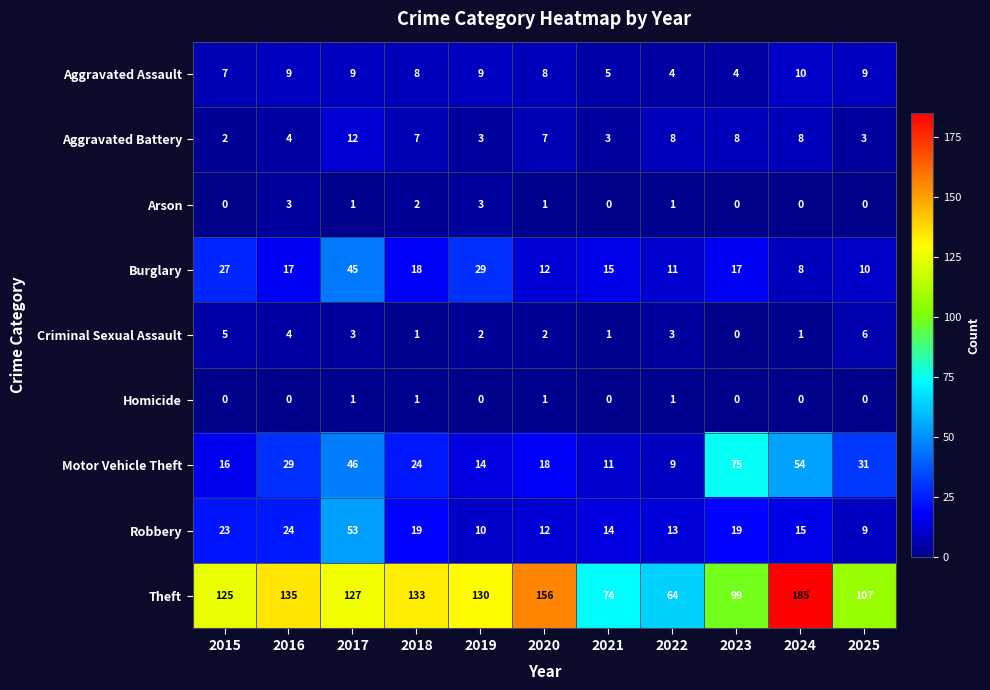

What is the difference between the Burglary values at 2016 and 2019?

12